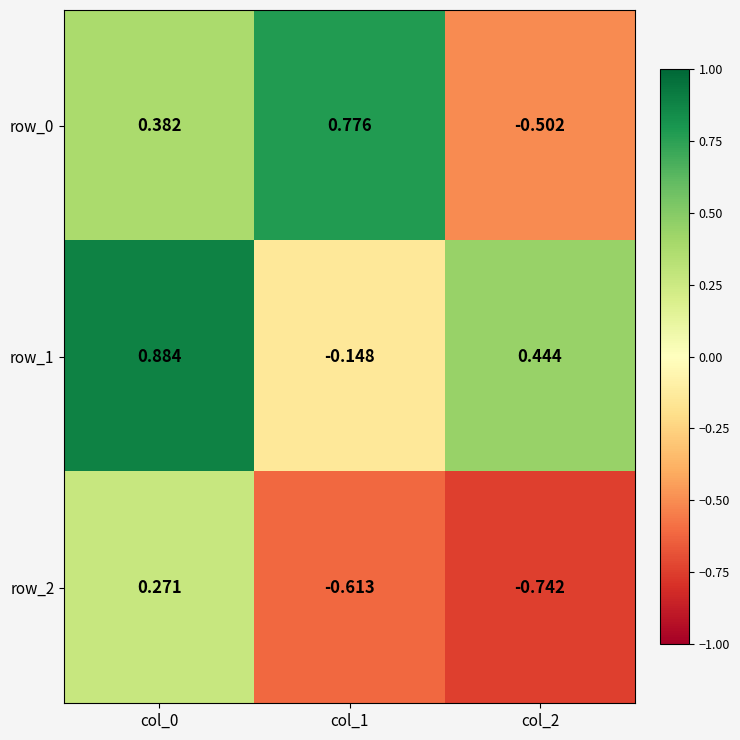

Is the value of row_2 at col_2 greater than the value of row_0 at col_0?

No